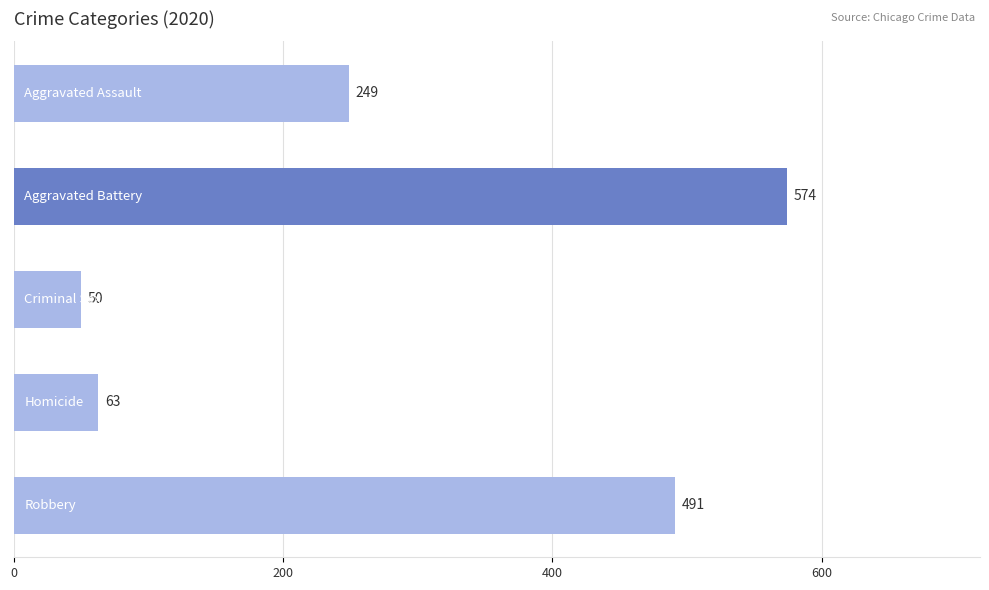

What is the difference between the second highest and second lowest values?

428